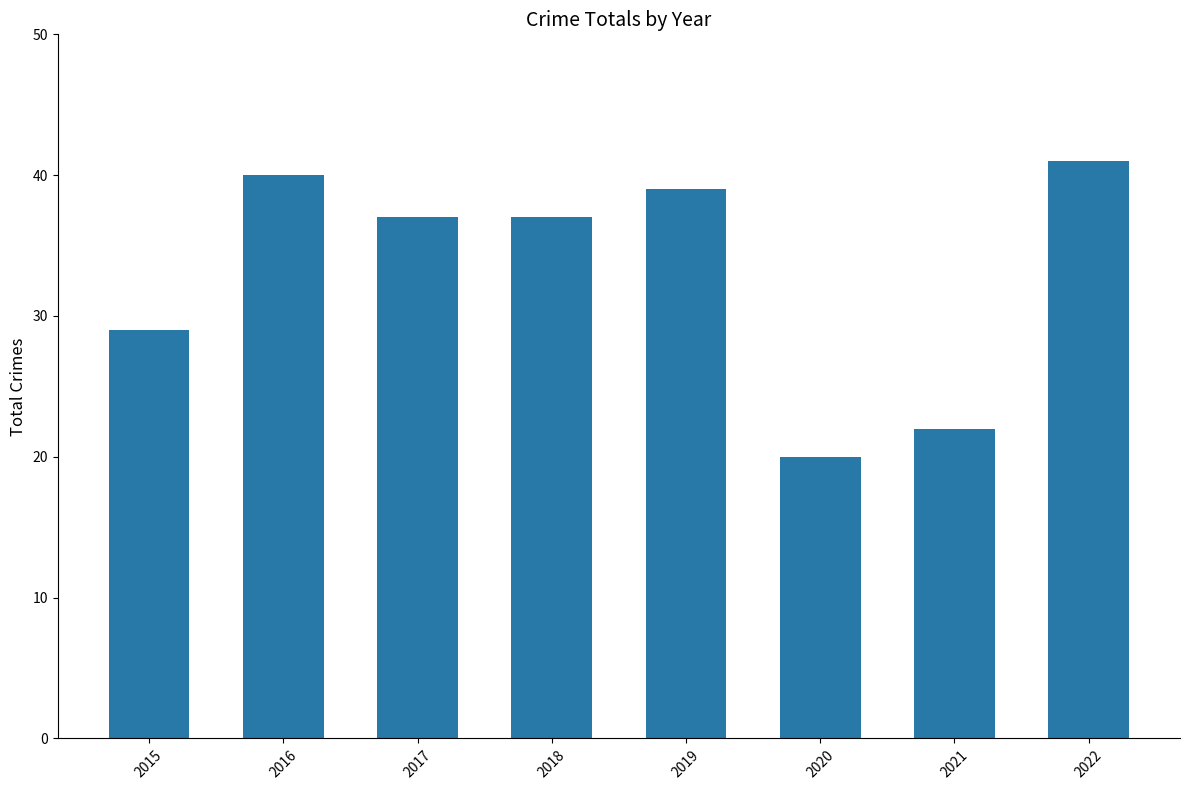

What is the value of the 1st bar from the left?

29